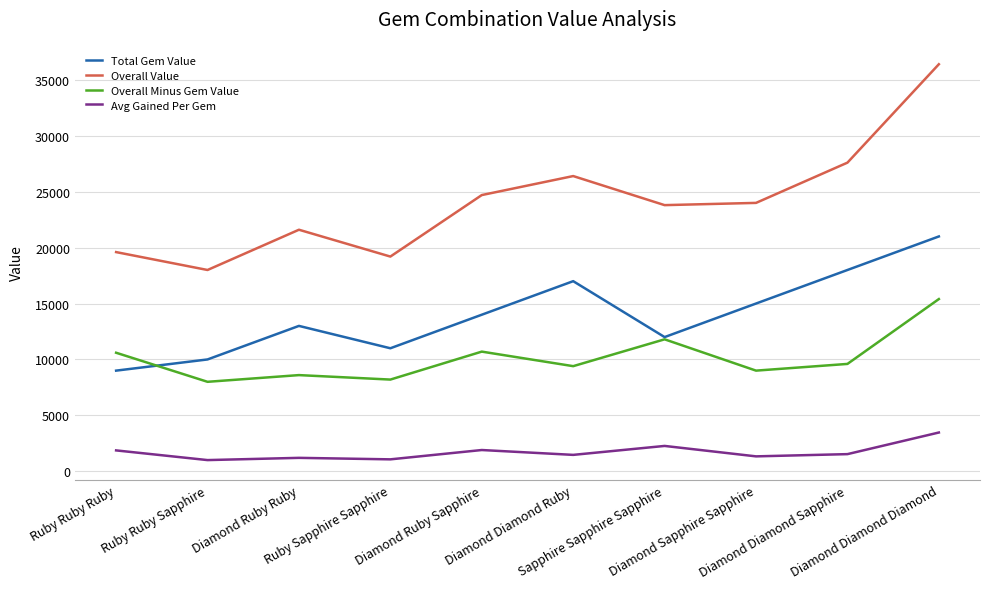

What is the maximum value for Total Gem Value?

21000